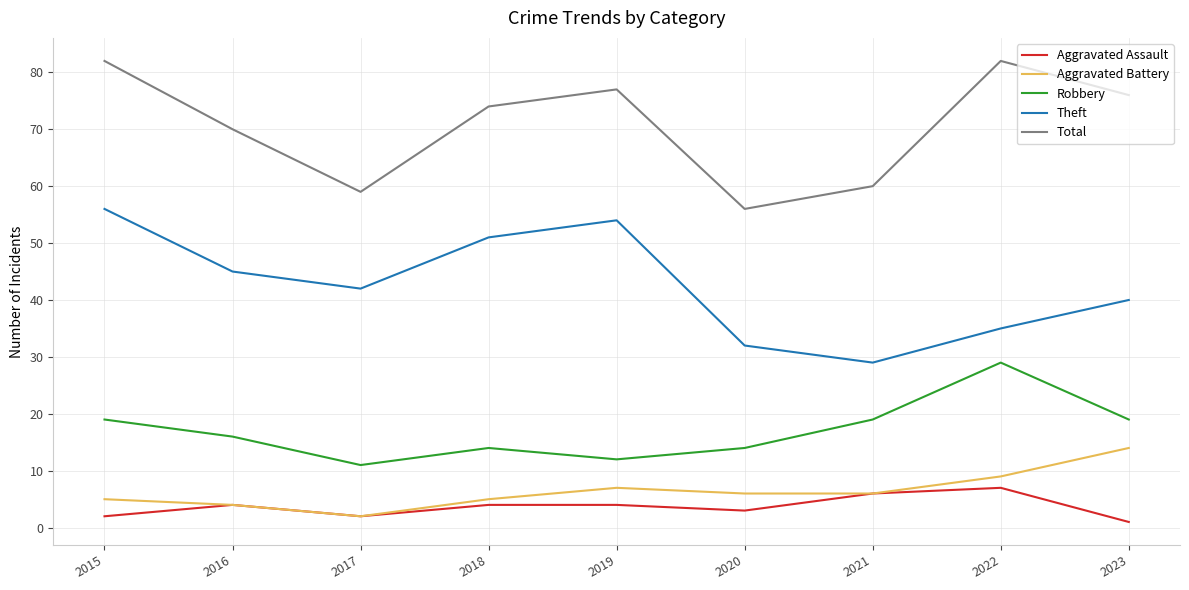

What is the difference between the second highest and second lowest values in the Aggravated Battery series?

5